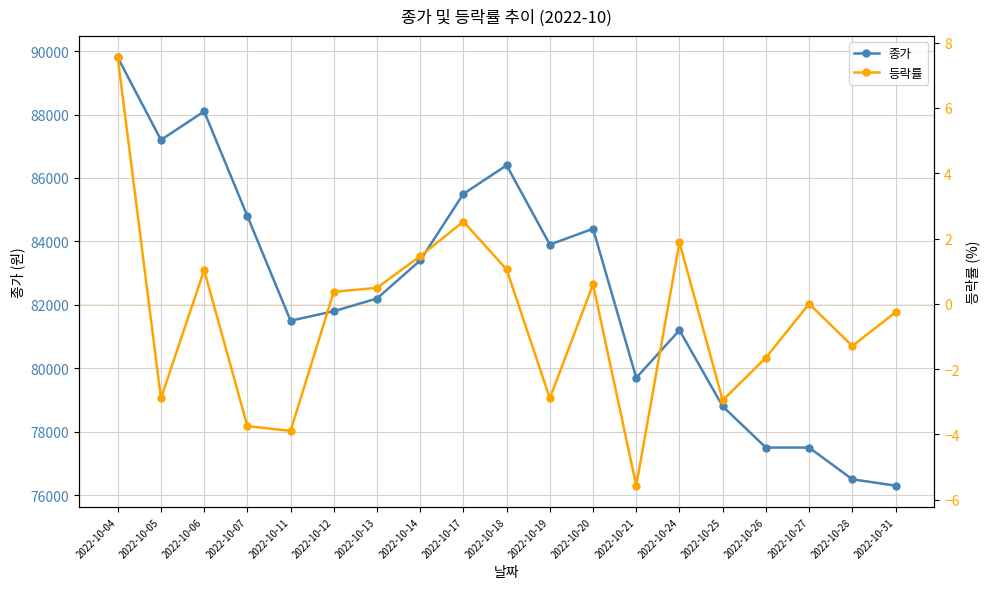

True or false: 등락률 has more than 1 points higher than both neighbors.

True